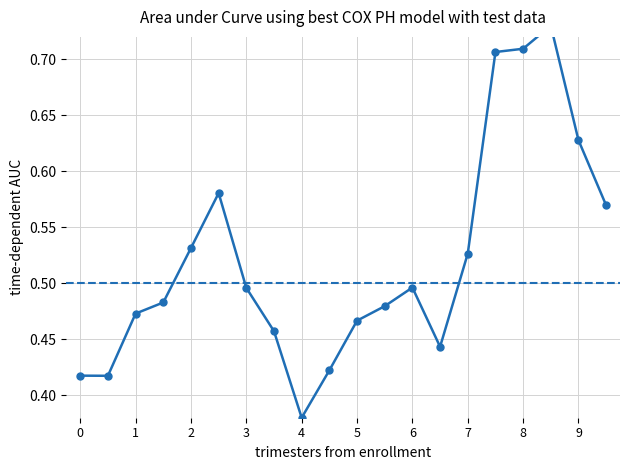

What is the greatest value displayed?

0.7